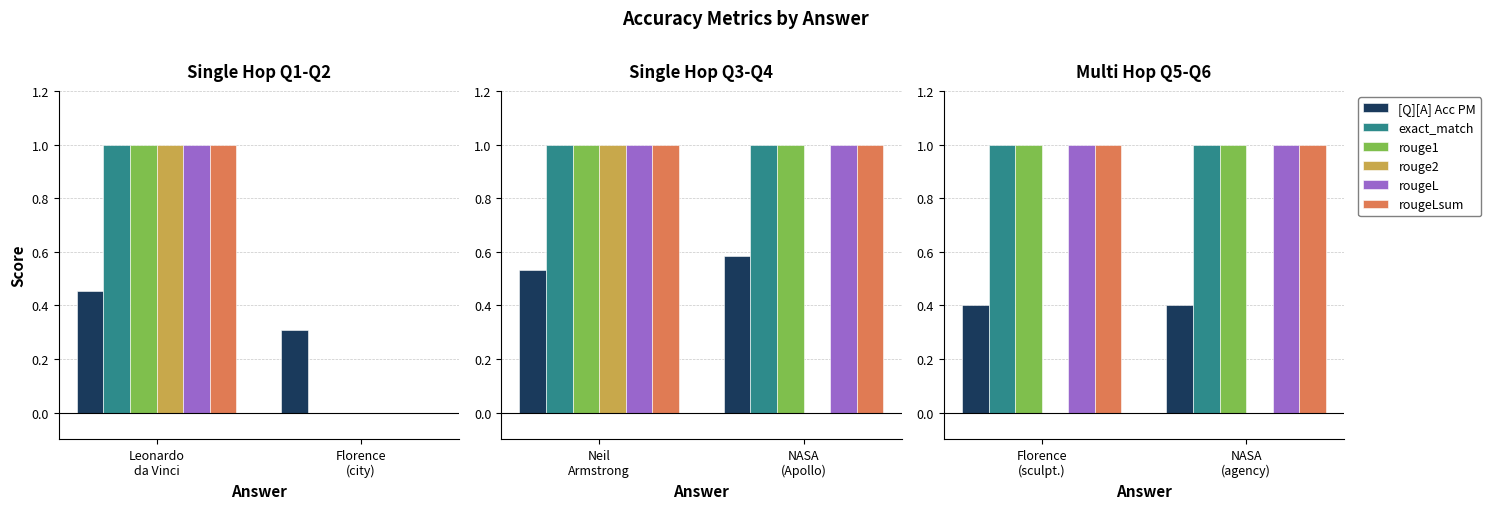

Is the value of rouge2 at Florence (sculpt.) greater than the value of rougeL at Florence (sculpt.)?

No